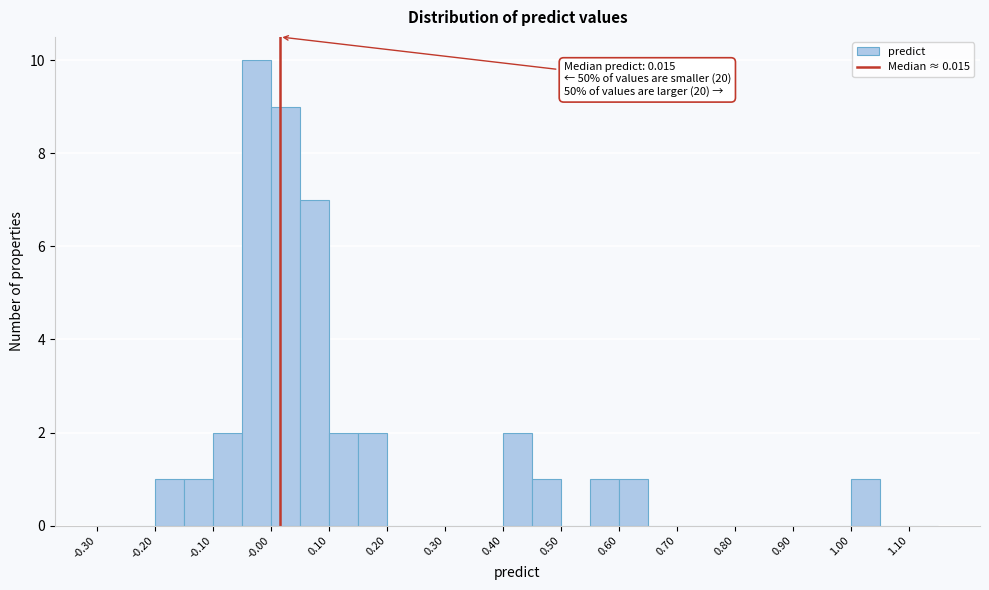

Over which range of the x-axis is the bar tallest?

-0.05 to 0.00